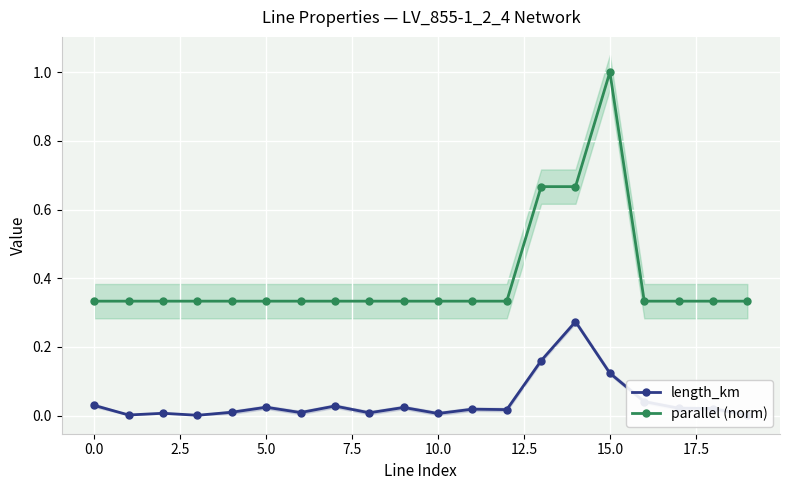

Count the number of data series in this chart.

2